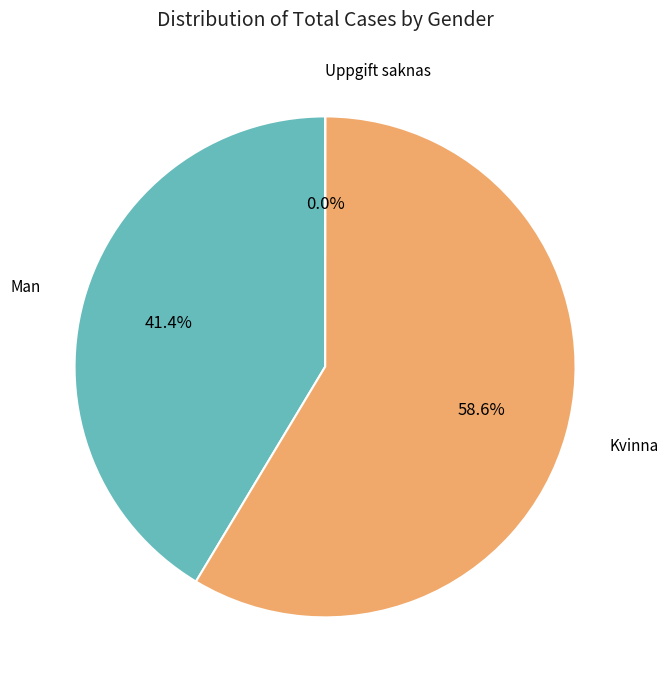

Does any single category account for the majority?

Yes